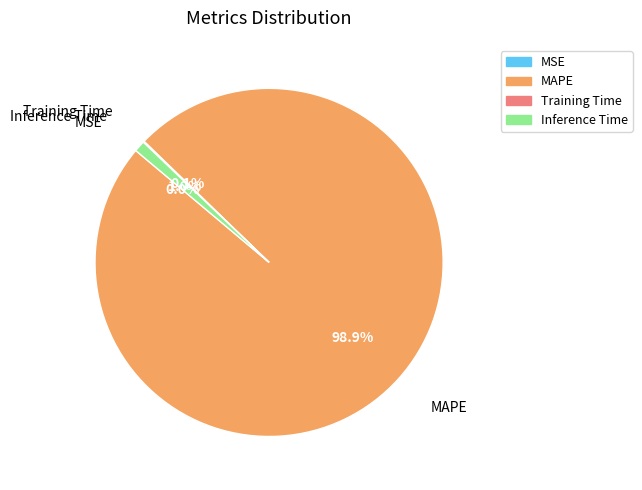

To the nearest percent, what percentage of the pie is Inference Time?

1%